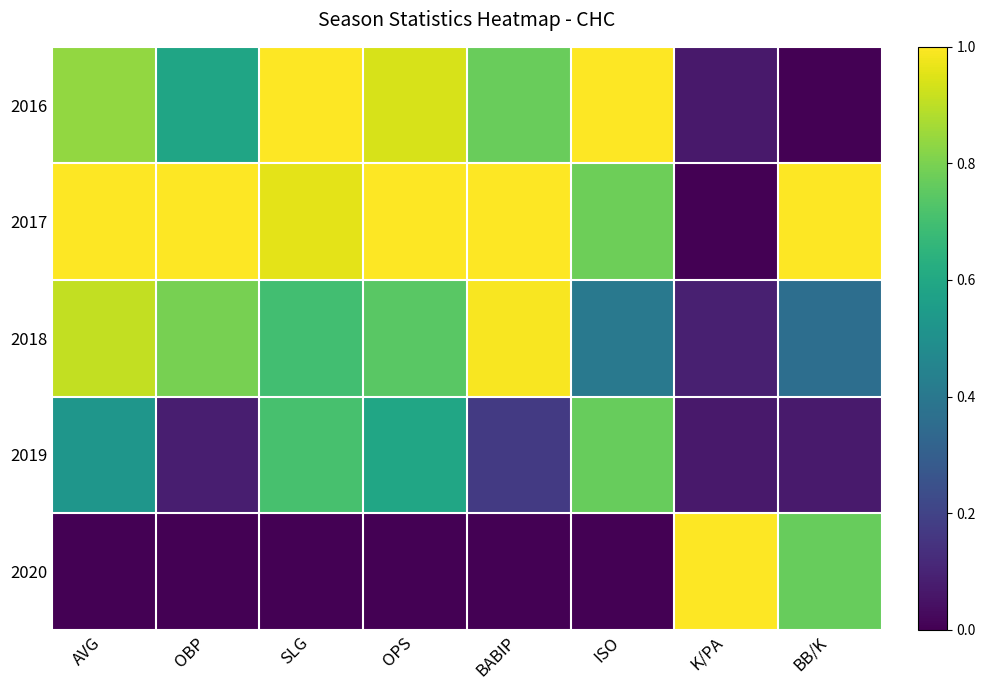

Rank the series by their maximum value, from highest to lowest.

2017, 2016, 2020, 2018, 2019